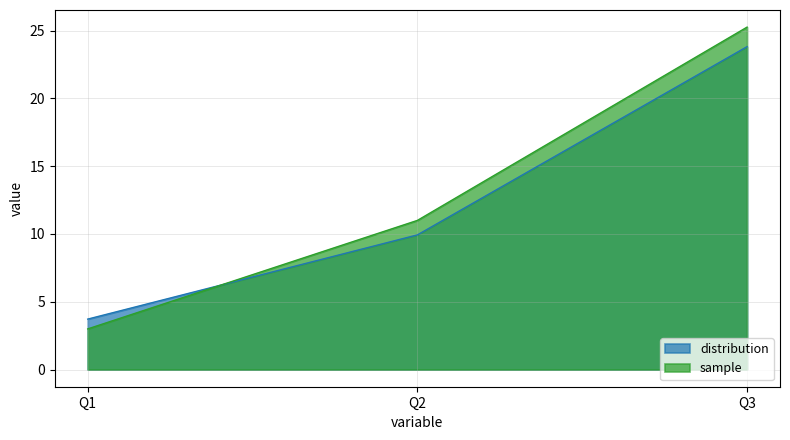

Is the value of sample at Q1 greater than the value of distribution at Q3?

No